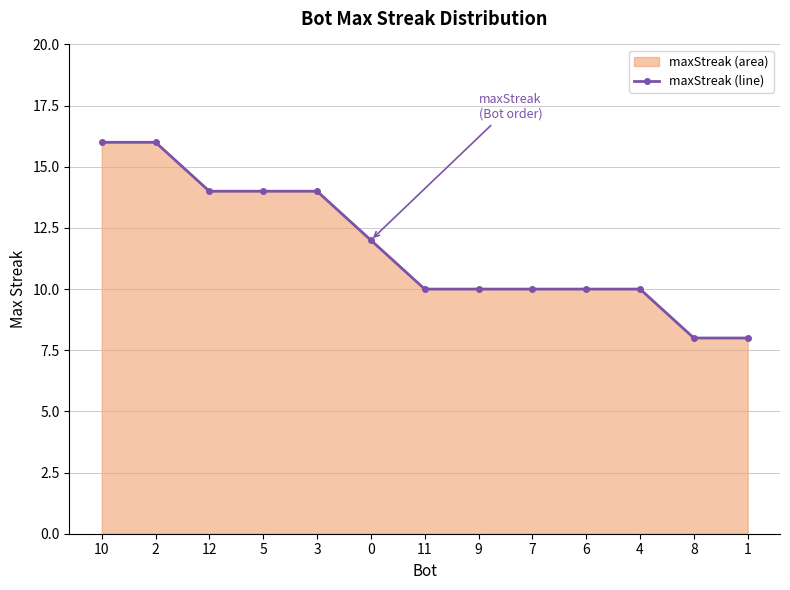

How many data points are less than 10?

2